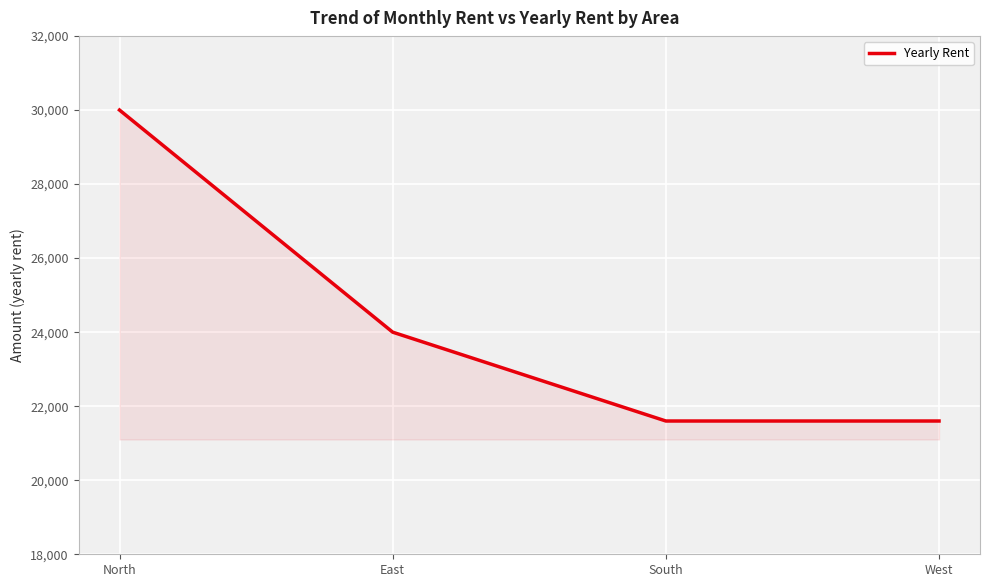

True or false: there are more than 2 points higher than both neighbors.

False